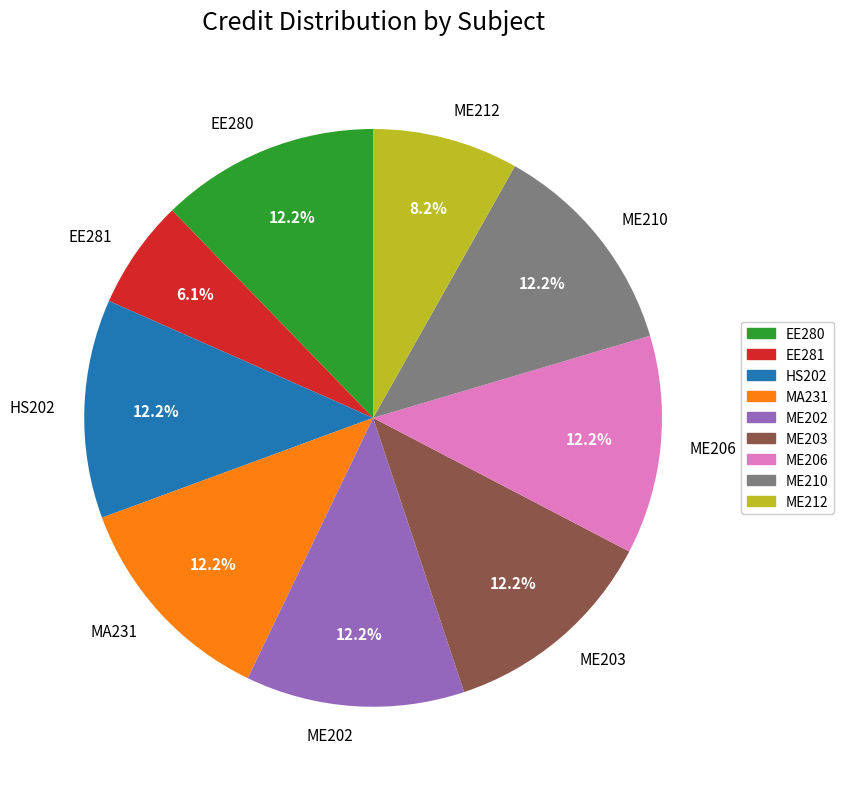

Between EE281 and ME206, which is larger?

ME206